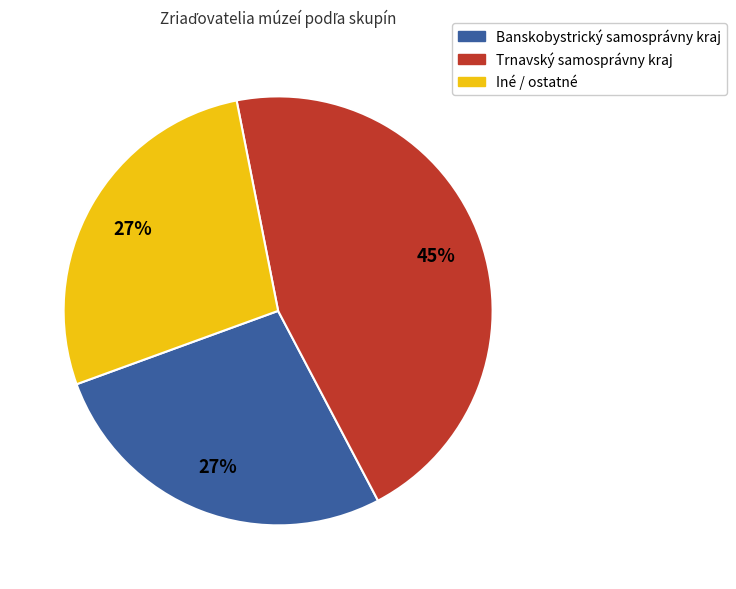

Count the number of slices in the pie.

3